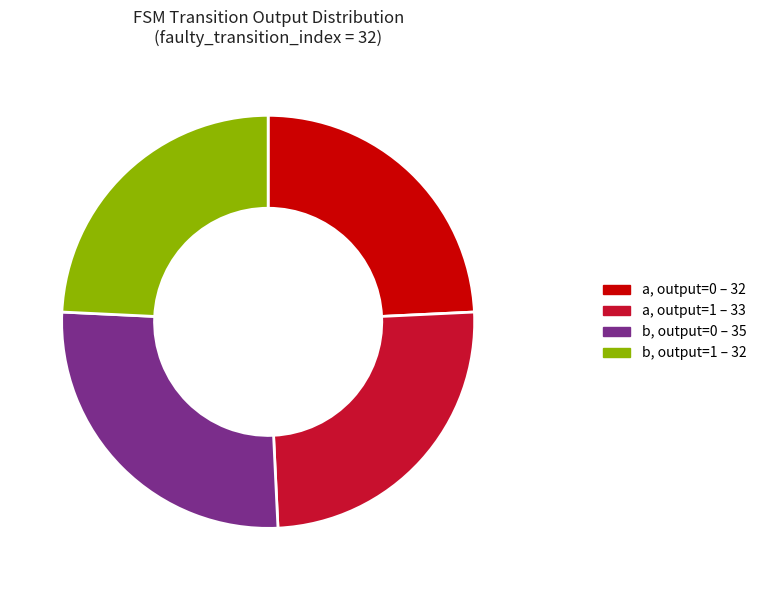

Is the sum of b, output=0 – 35 and b, output=1 – 32 greater than half?

Yes